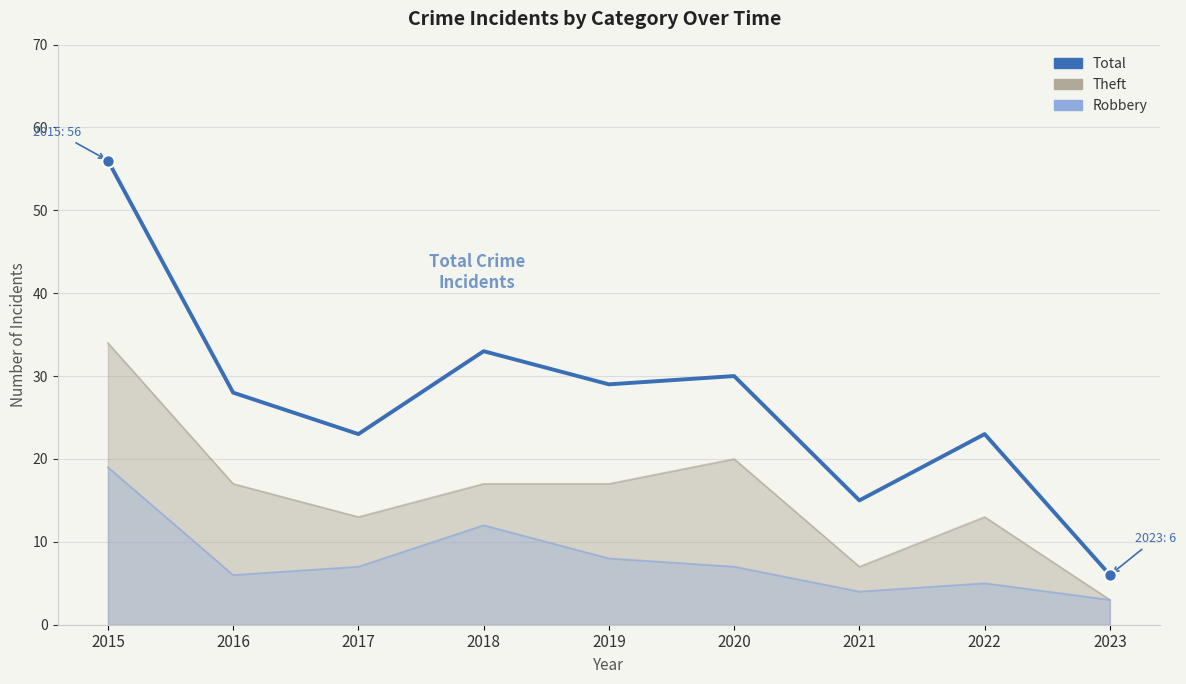

What is the change in value from 2015 to 2019?

-27